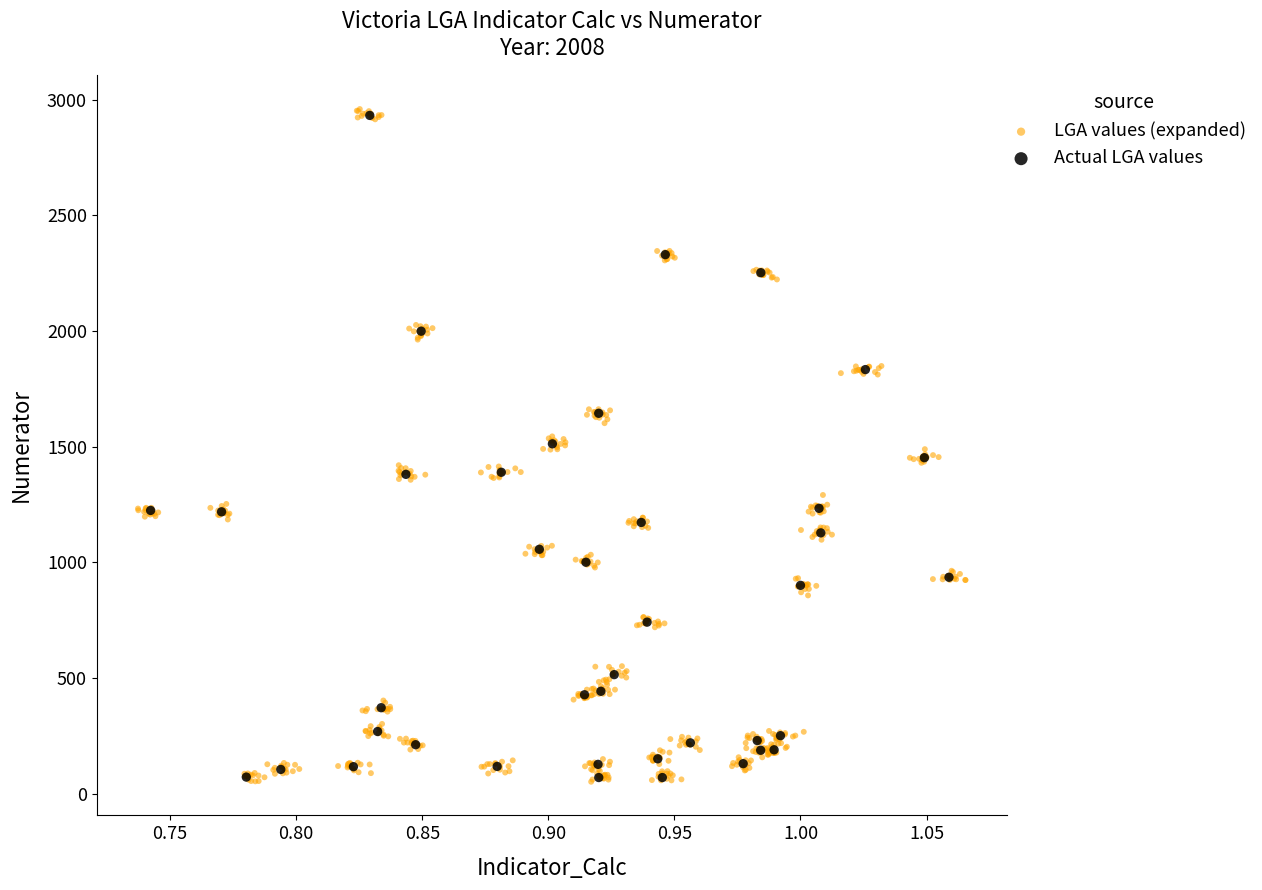

Which series has the largest Y range (max minus min)?

LGA values (expanded)